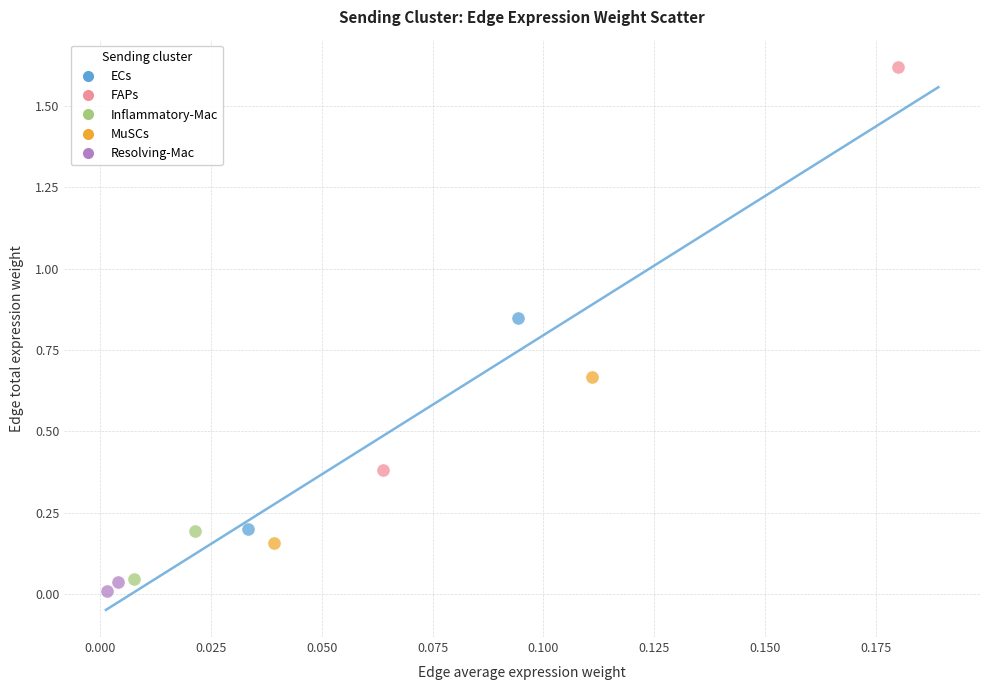

Which series contains the highest Y value?

FAPs